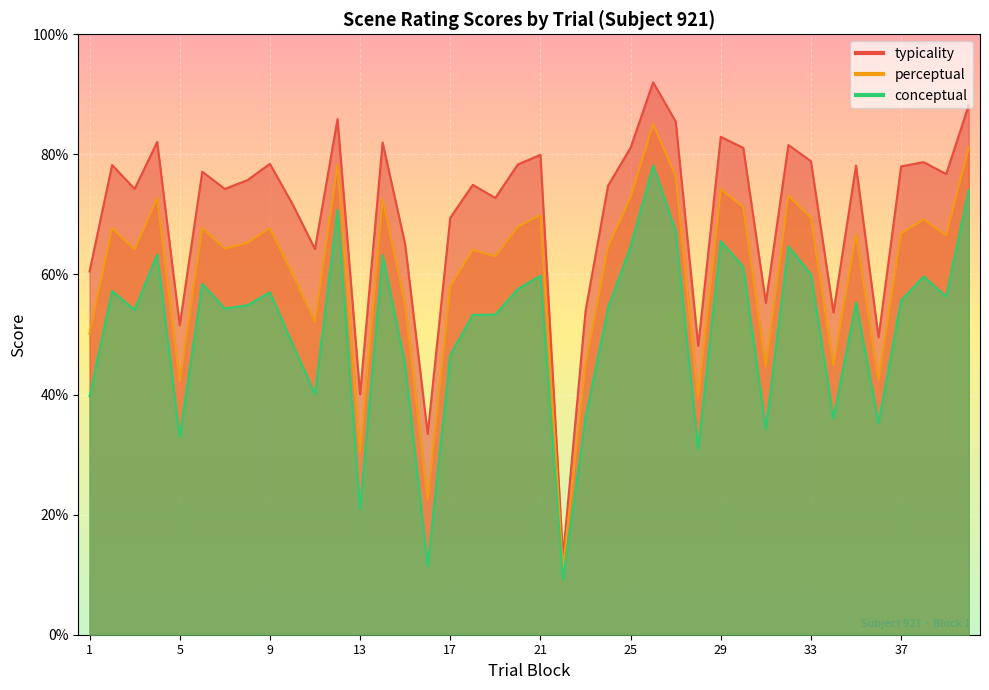

List the series in order of their peak value, lowest first.

conceptual, perceptual, typicality